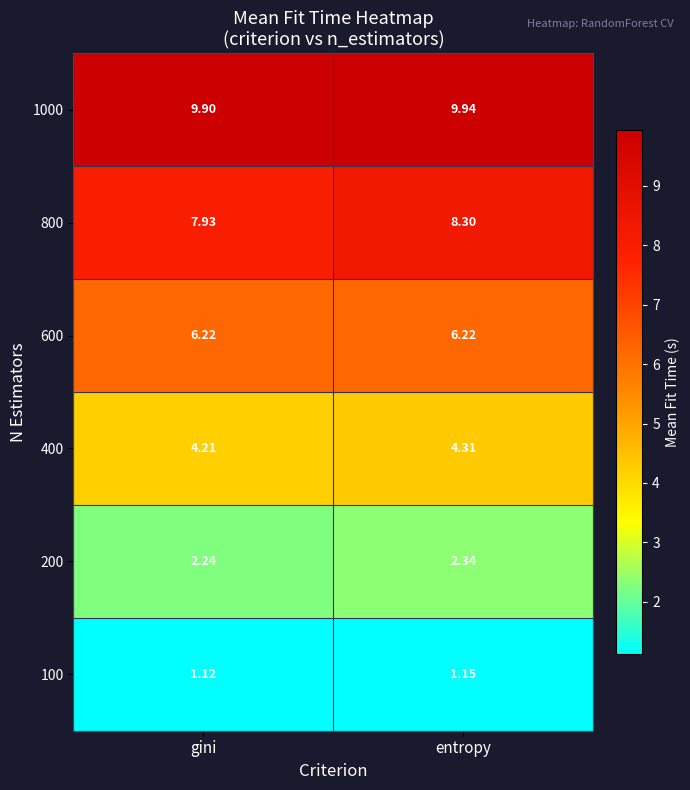

Rank the series at gini from lowest to highest value.

100, 200, 400, 600, 800, 1000